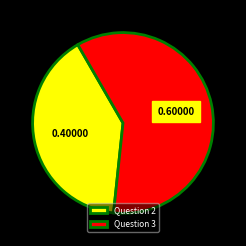

How many segments does this pie chart have?

2